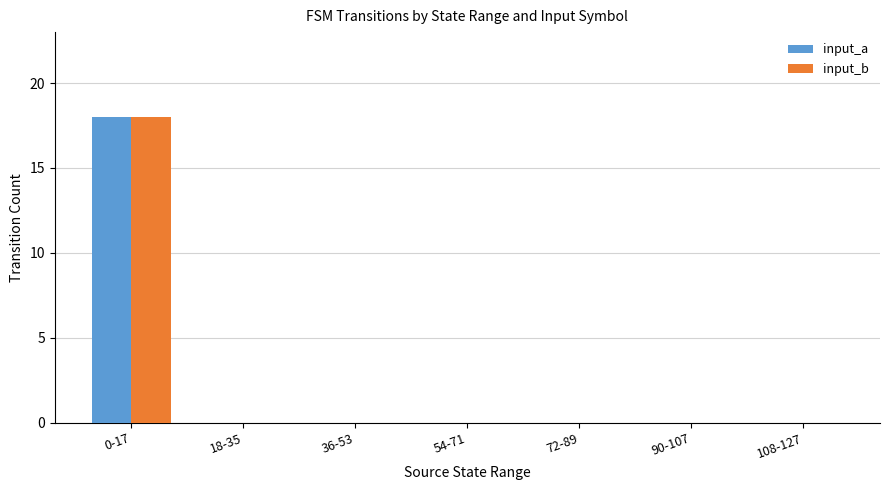

What is the sum of all input_a values?

18